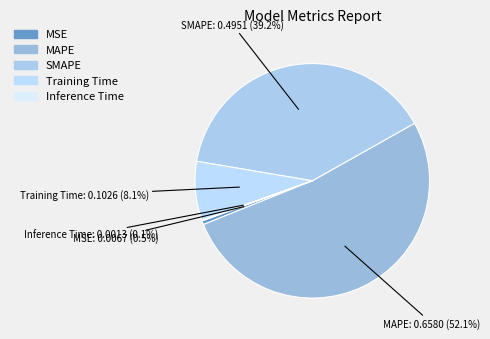

Combined, what portion of the pie is Training Time and MSE?

8.6%